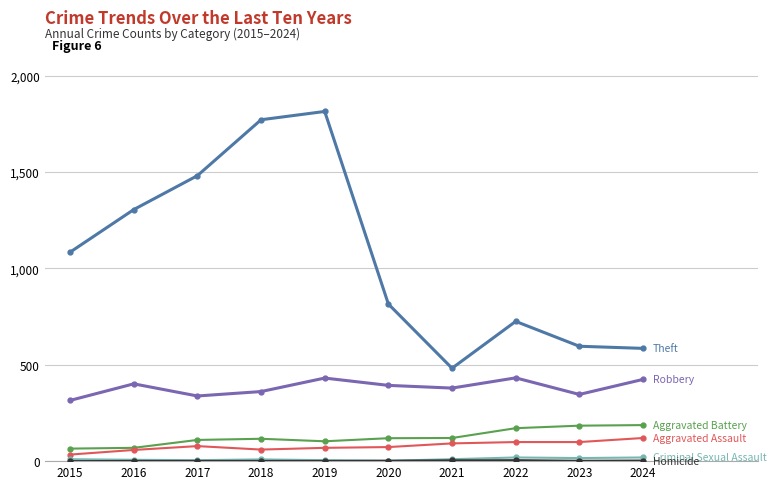

What is the greatest value displayed?

1814